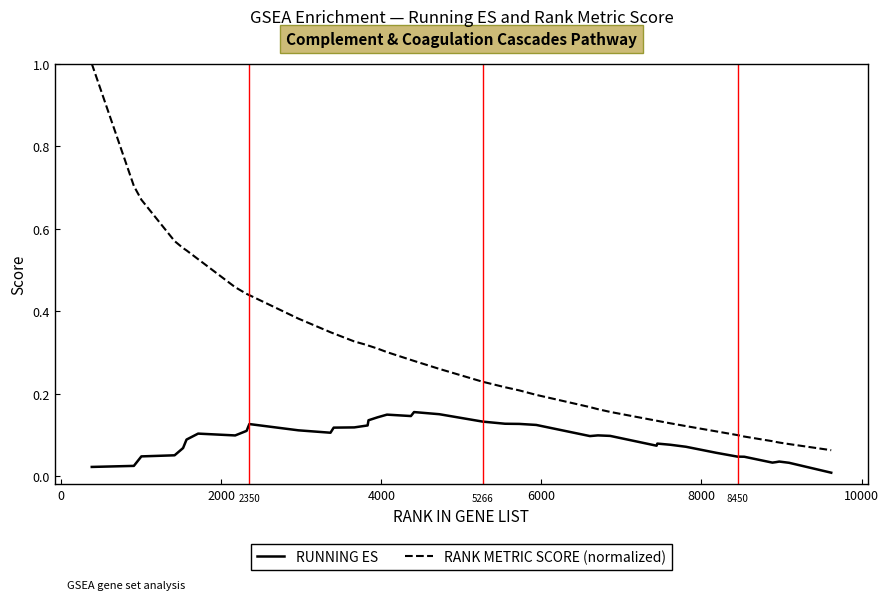

True or false: RANK METRIC SCORE (normalized) and RUNNING ES intersect in this chart.

False